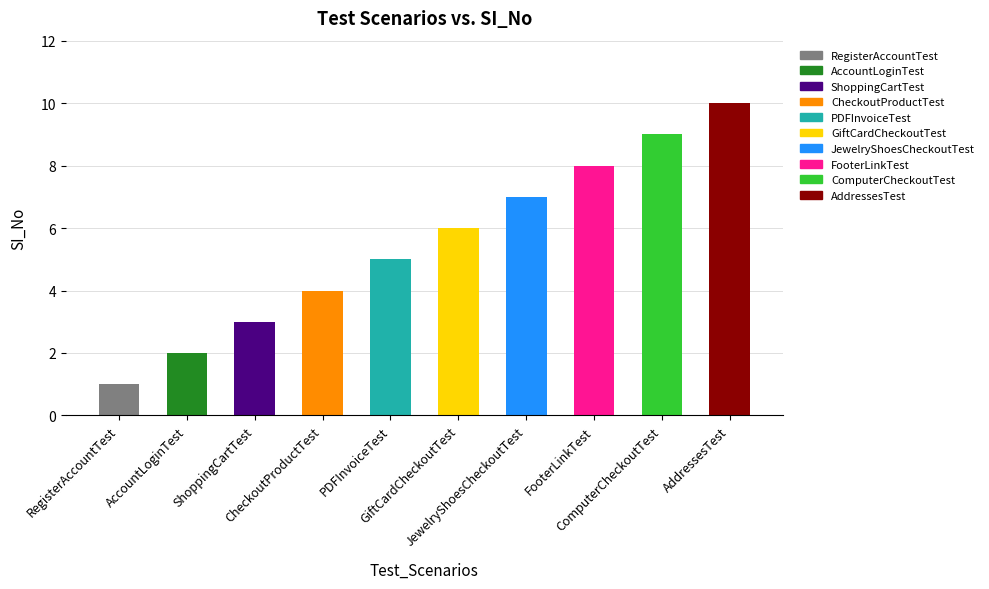

What is the difference between the values at AddressesTest and JewelryShoesCheckoutTest?

3